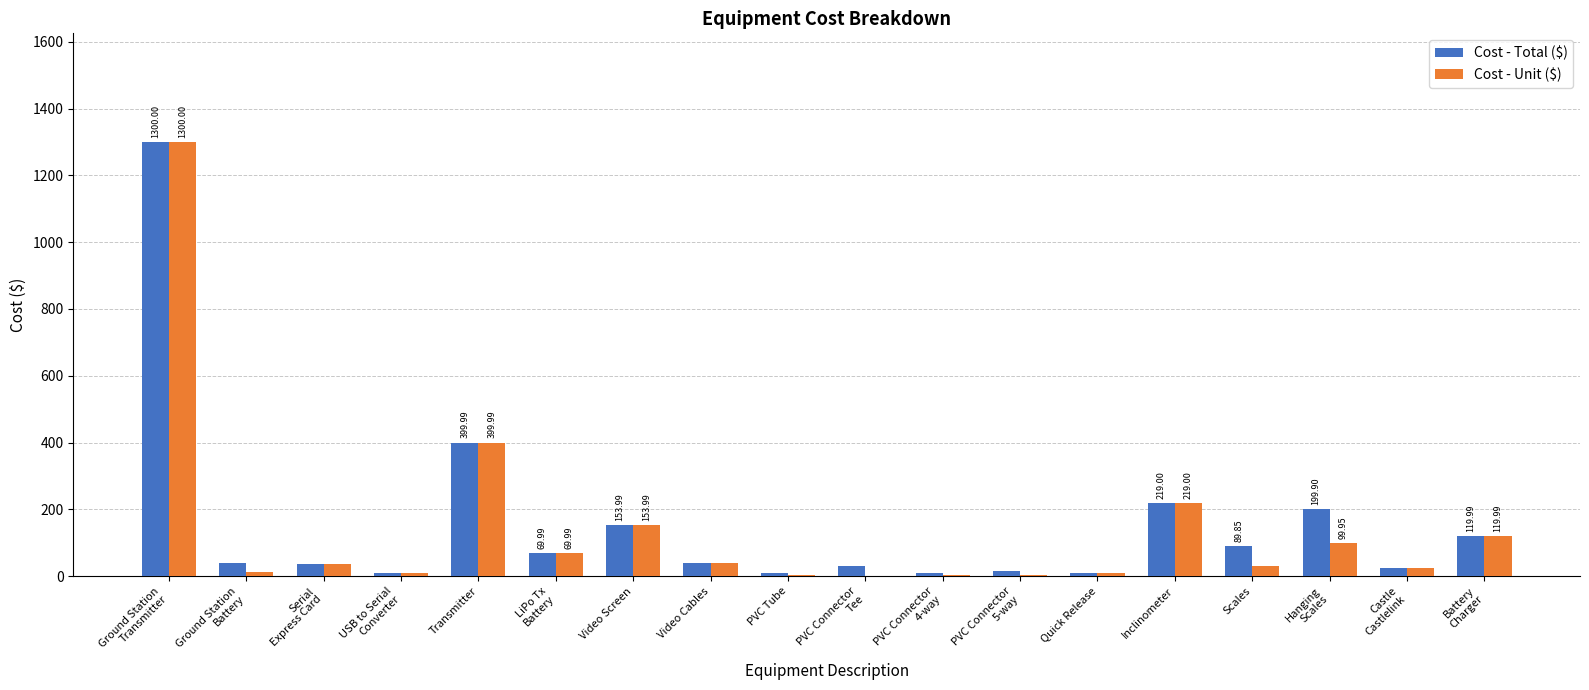

At which label is Cost - Total ($) closest to 654?

Transmitter